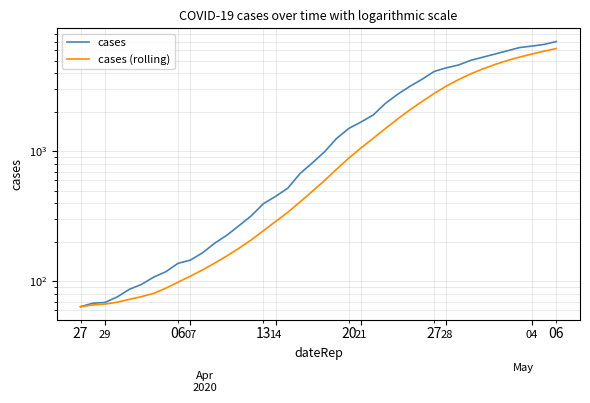

How many data points in cases (rolling) are less than 596?

20